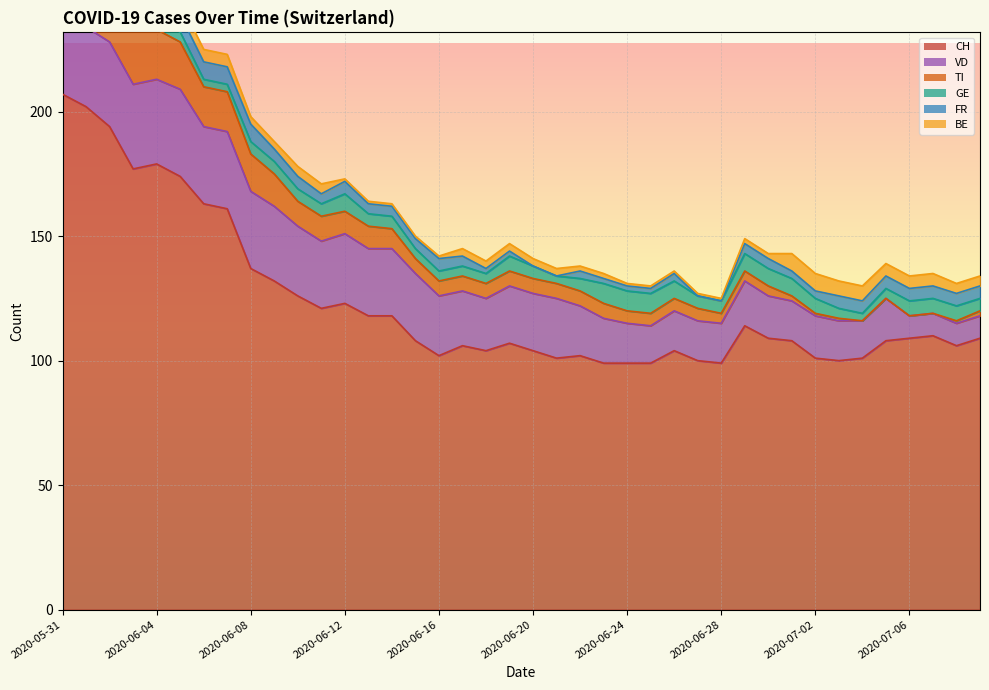

At how many categories does at least one series exceed 203?

1